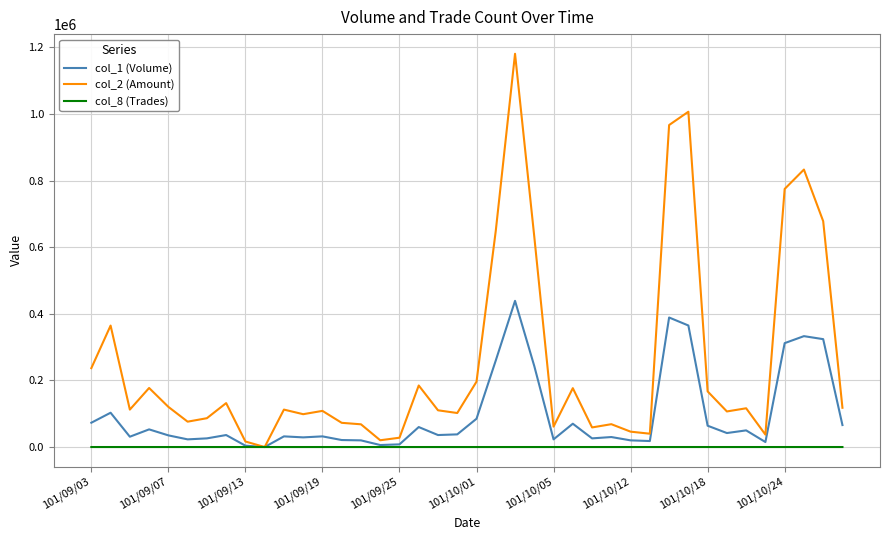

How many categories are shown in the chart?

40